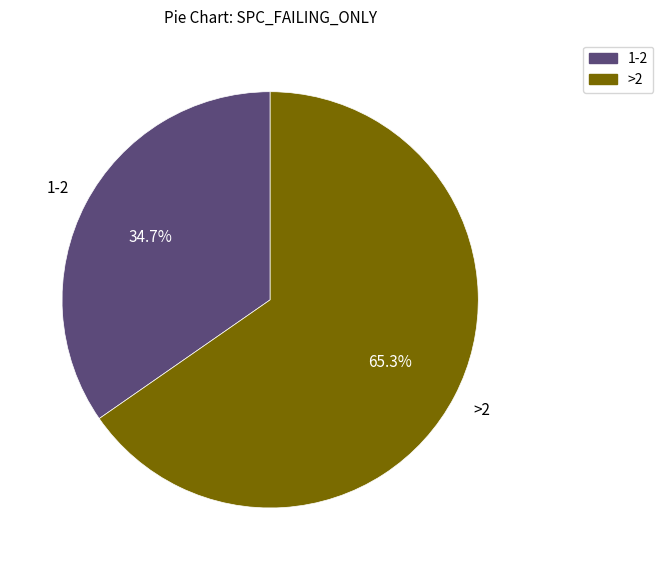

To the nearest percent, what is the difference between the largest and smallest slice percentages?

31%